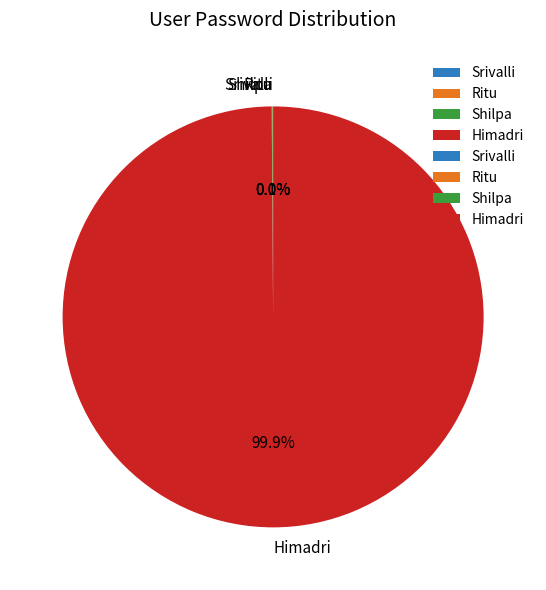

Is there any slice that represents more than half of the pie?

Yes